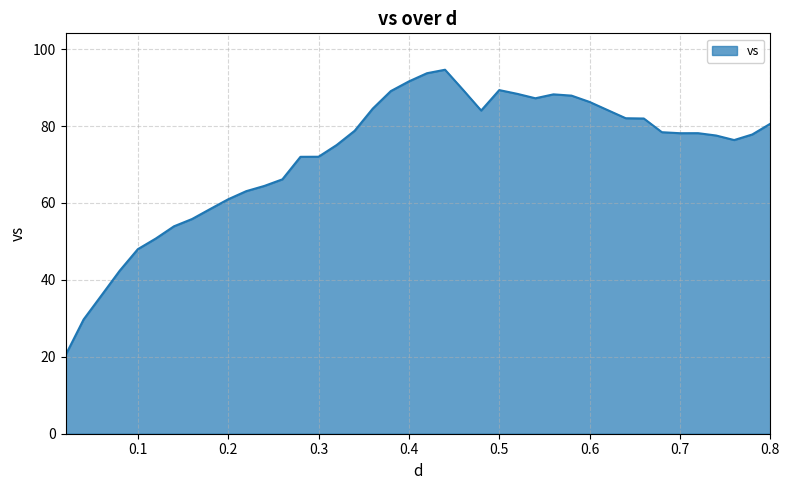

What is the difference between the maximum and minimum values?

74.2